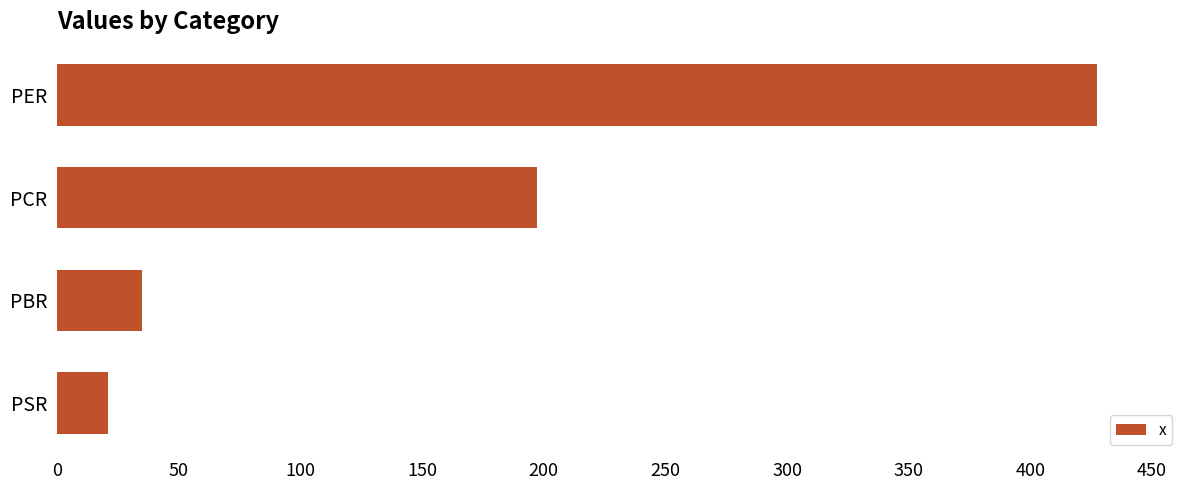

Which category has the lowest value across all series?

PSR